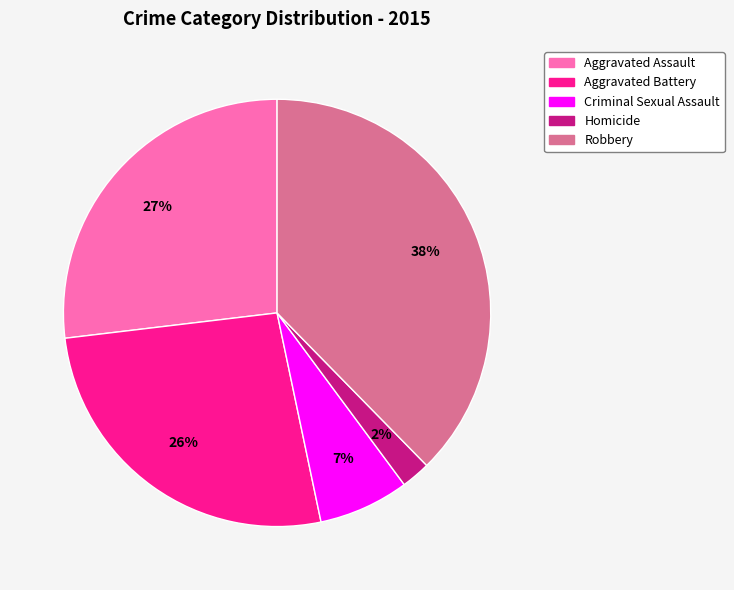

To the nearest percent, what is the combined percentage of Homicide and Aggravated Assault?

29%